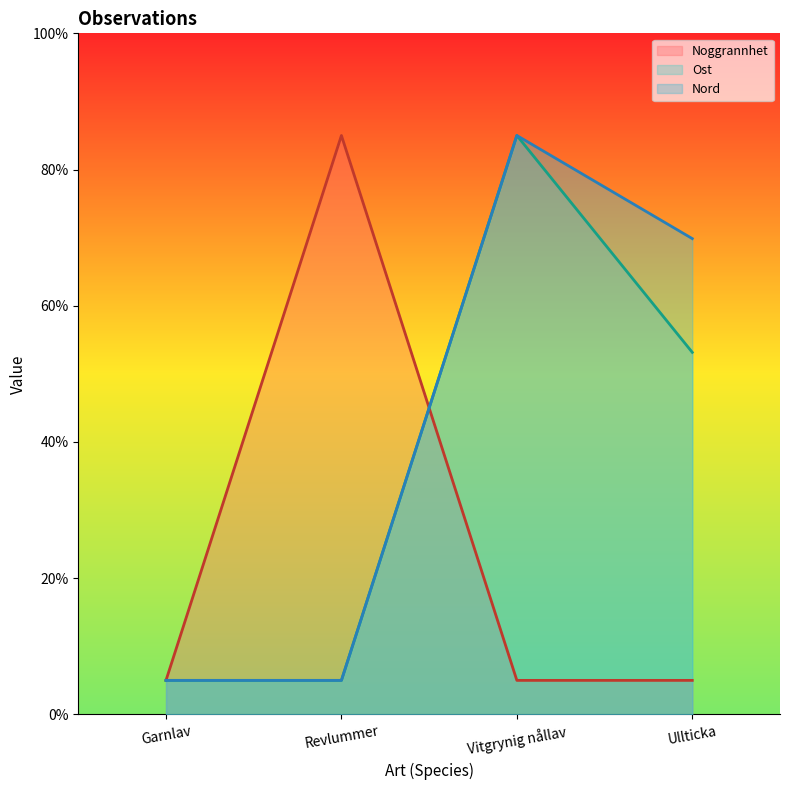

What is the value of the Ost point at the 1st from the left?

5.0